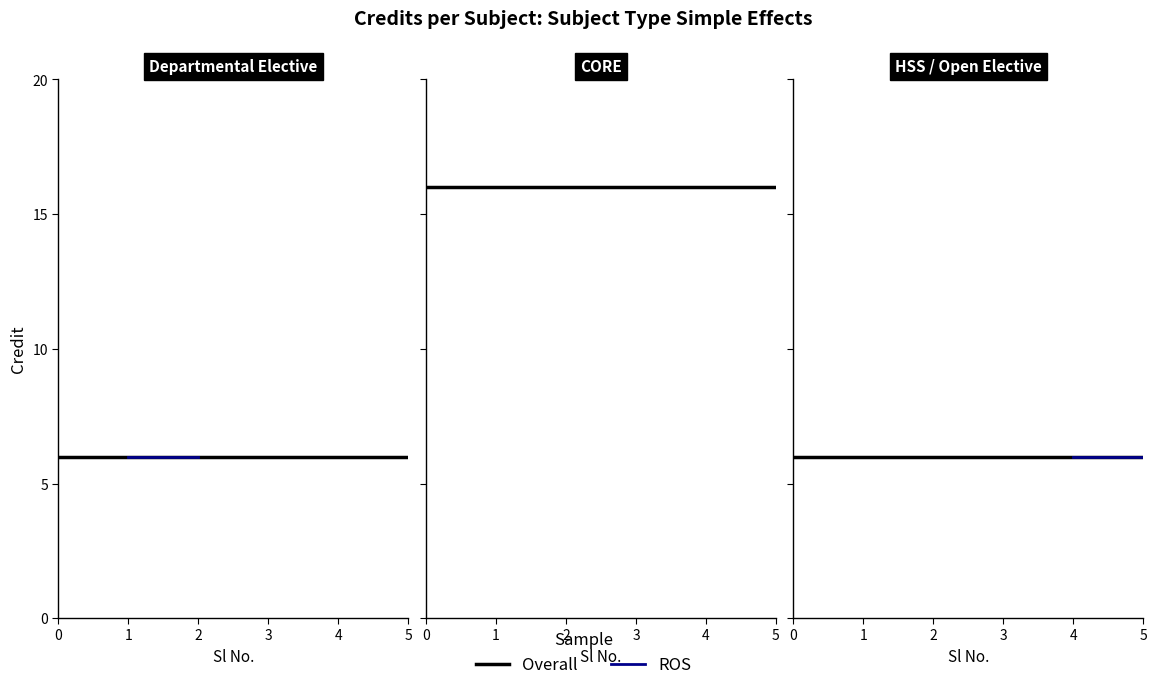

Where is the data nearest to the value 11?

1